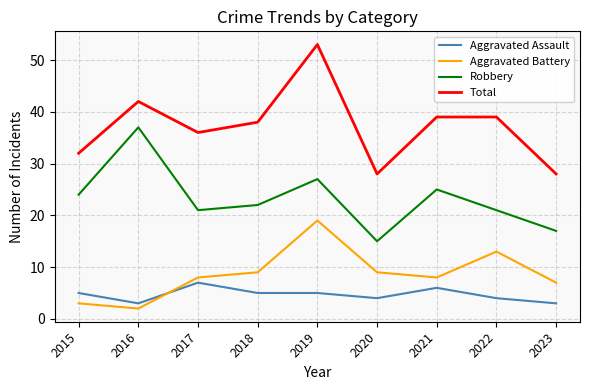

True or false: Robbery and Aggravated Assault cross at least once.

False